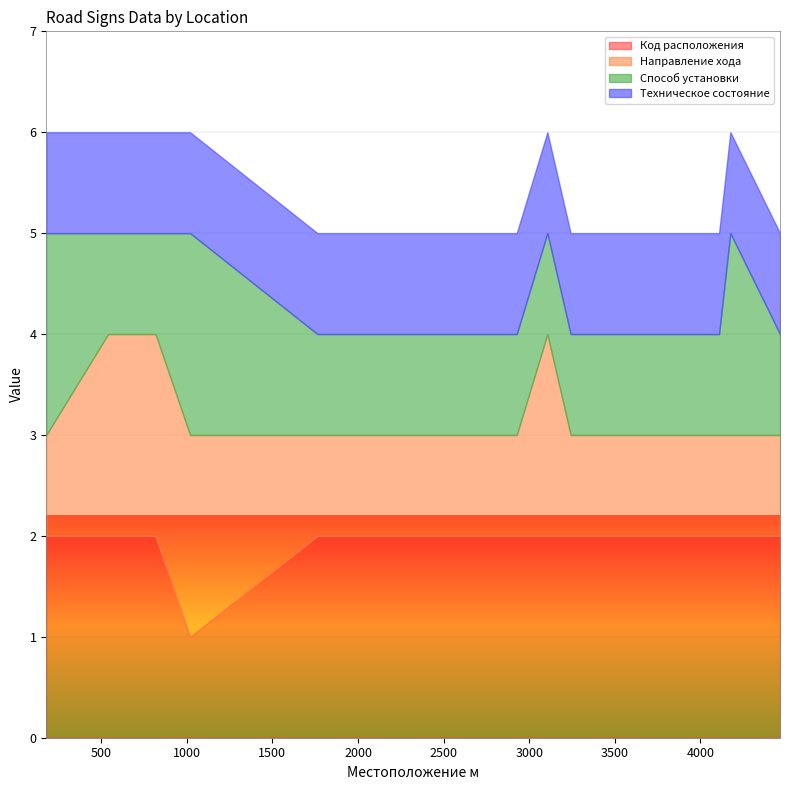

Reading left to right, transcribe all the data shown in this chart.

Код расположения: 179=2	540=2	817=2	1019=1	1763=2	2256=2	2637=2	2809=2	2927=2	3106=2	3242=2	3355=2	3390=2	3467=2	3588=2	3619=2	3679=2	4109=2	4175=2	4465=2
Направление хода: 179=1	540=2	817=2	1019=2	1763=1	2256=1	2637=1	2809=1	2927=1	3106=2	3242=1	3355=1	3390=1	3467=1	3588=1	3619=1	3679=1	4109=1	4175=1	4465=1
Способ установки: 179=2	540=1	817=1	1019=2	1763=1	2256=1	2637=1	2809=1	2927=1	3106=1	3242=1	3355=1	3390=1	3467=1	3588=1	3619=1	3679=1	4109=1	4175=2	4465=1
Техническое состояние: 179=1	540=1	817=1	1019=1	1763=1	2256=1	2637=1	2809=1	2927=1	3106=1	3242=1	3355=1	3390=1	3467=1	3588=1	3619=1	3679=1	4109=1	4175=1	4465=1